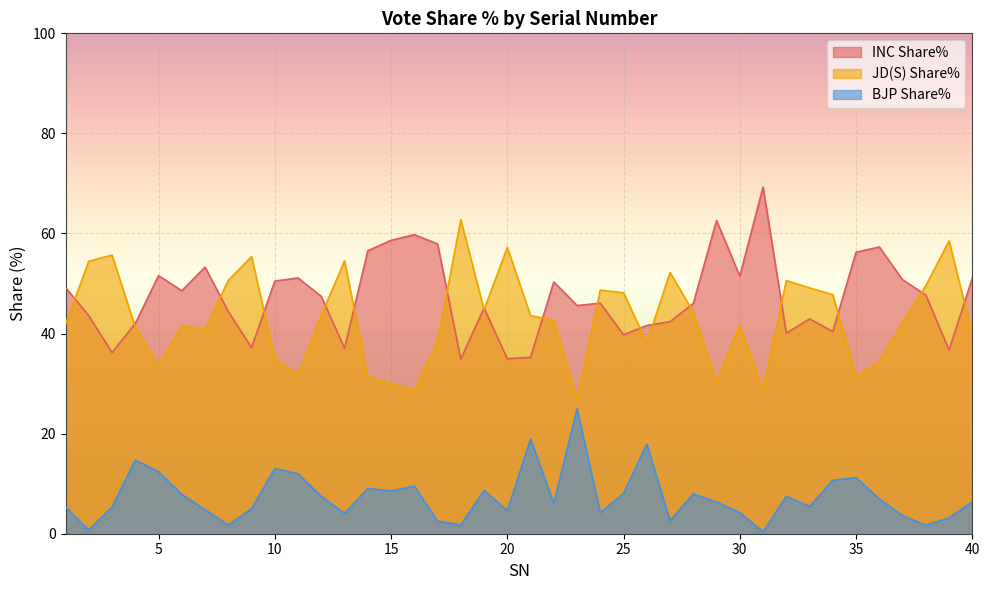

List the series in order of their peak value, highest first.

INC Share%, JD(S) Share%, BJP Share%